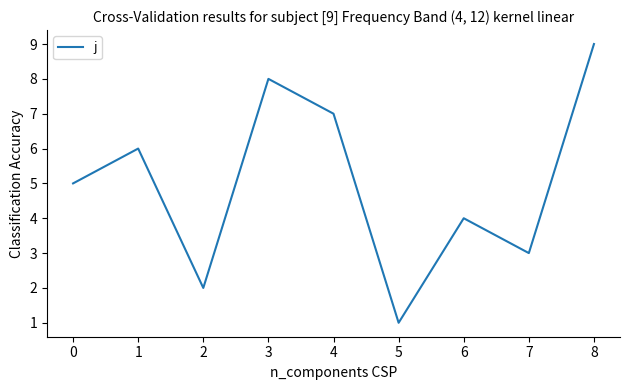

Is it true that the value at 1 is 6?

True